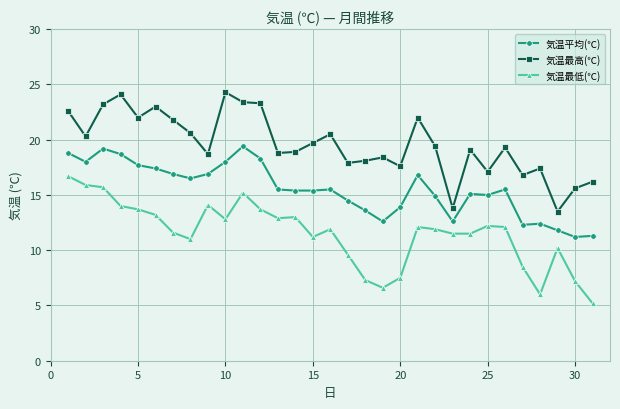

At how many categories does at least one series exceed 21?

10